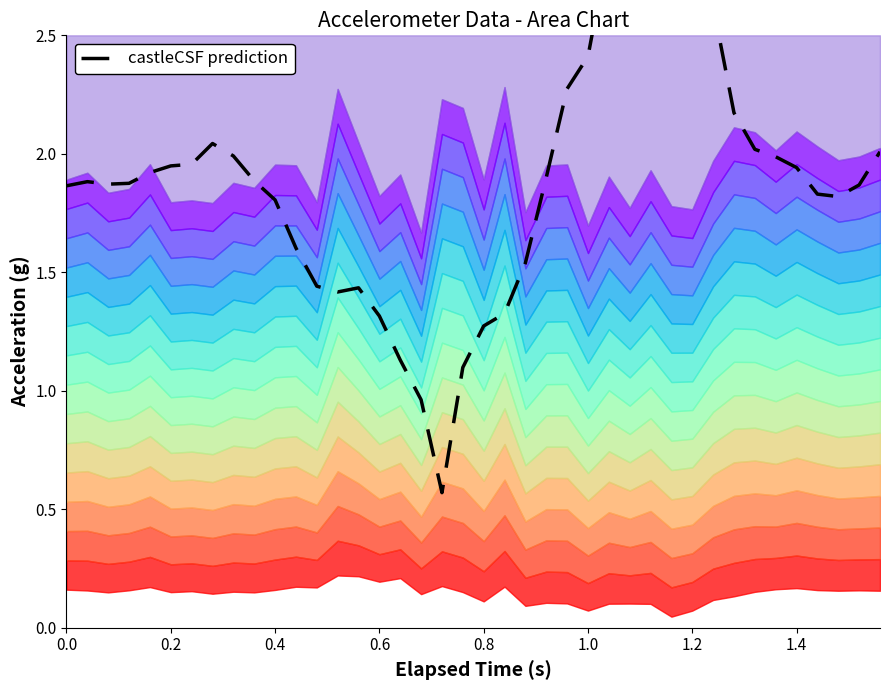

What is the sum of all values?

76.4